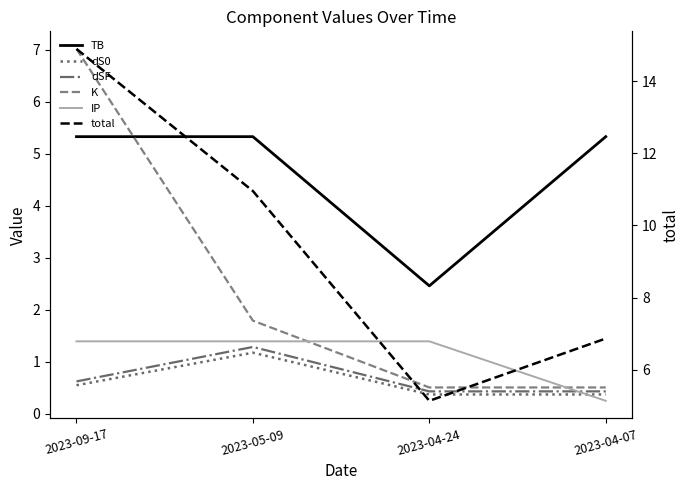

At 2023-09-17, list the series in order from largest to smallest.

total, K, TB, IP, dSF, dS0